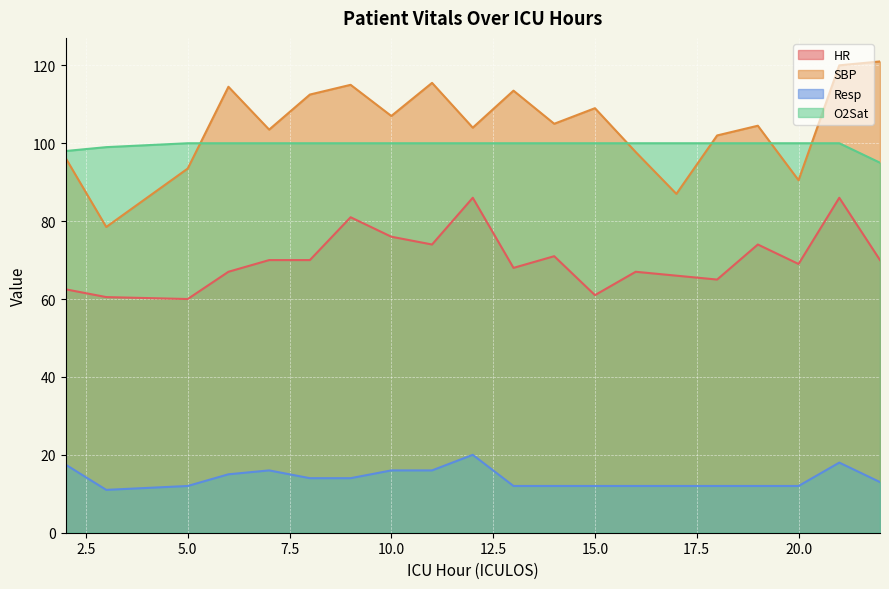

What value does the Resp series have at 20.0?

12.0